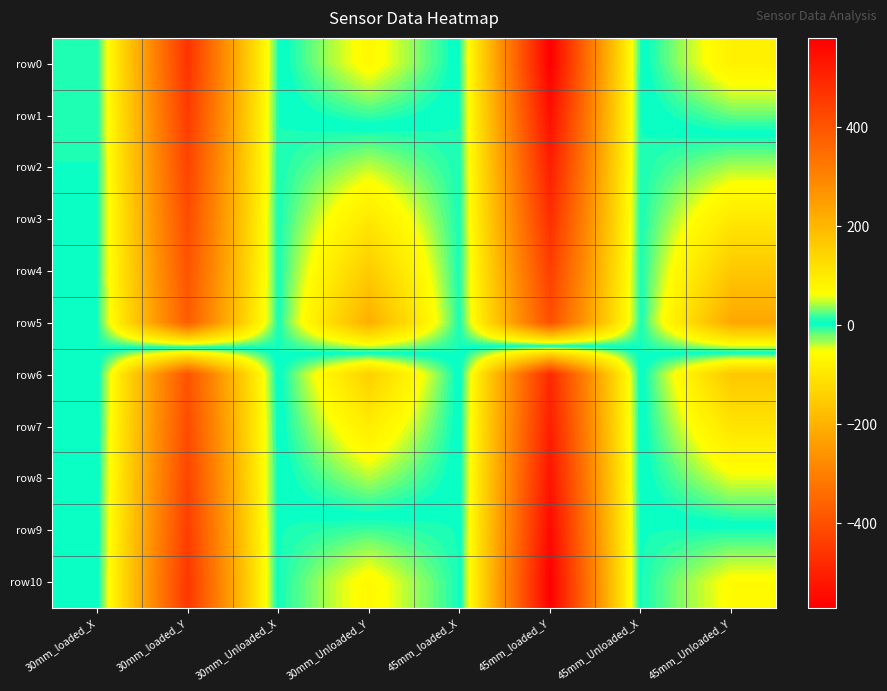

Between 30mm_Unloaded_Y and 30mm_loaded_X, which is larger?

30mm_Unloaded_Y